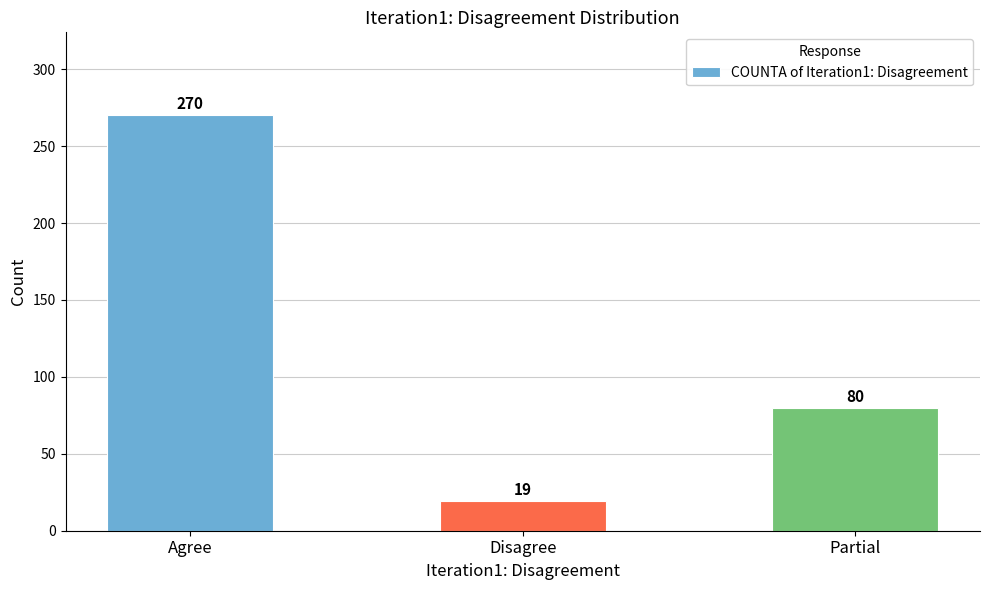

Which category has the highest value across all series?

Agree